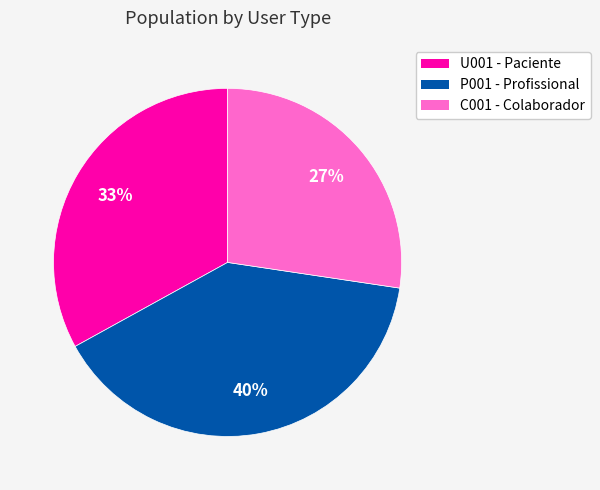

What is the largest slice in the pie chart?

P001 - Profissional